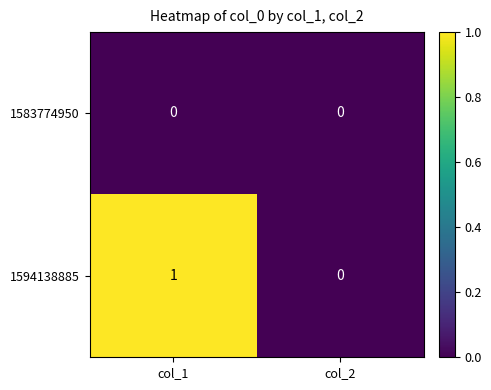

Reading left to right, what are all the values shown in this chart?

1583774950: col_1=0	col_2=0
1594138885: col_1=1	col_2=0